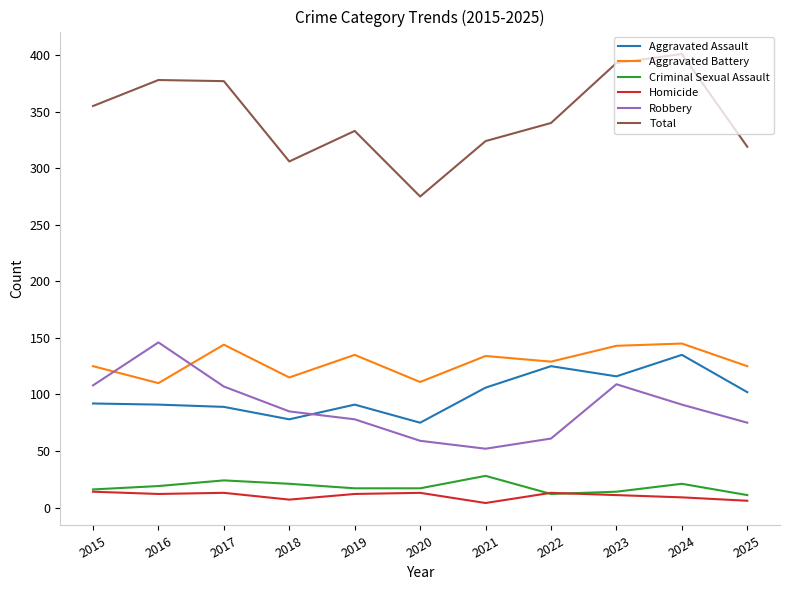

At which category does the chart reach its peak across all series?

2024